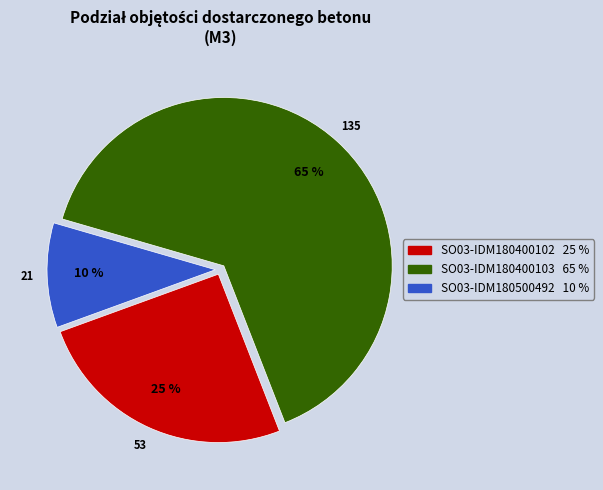

Which has a higher value, SO03-IDM180500492 or SO03-IDM180400102?

SO03-IDM180400102